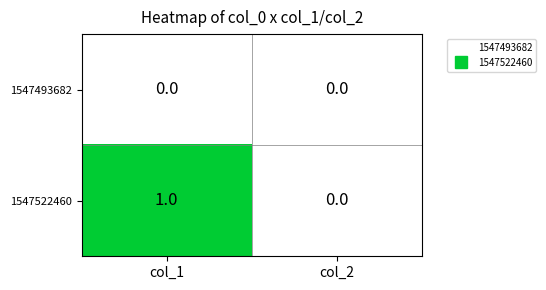

Reading right to left, list all the values displayed in this chart.

1547493682: 0	0
1547522460: 0	1